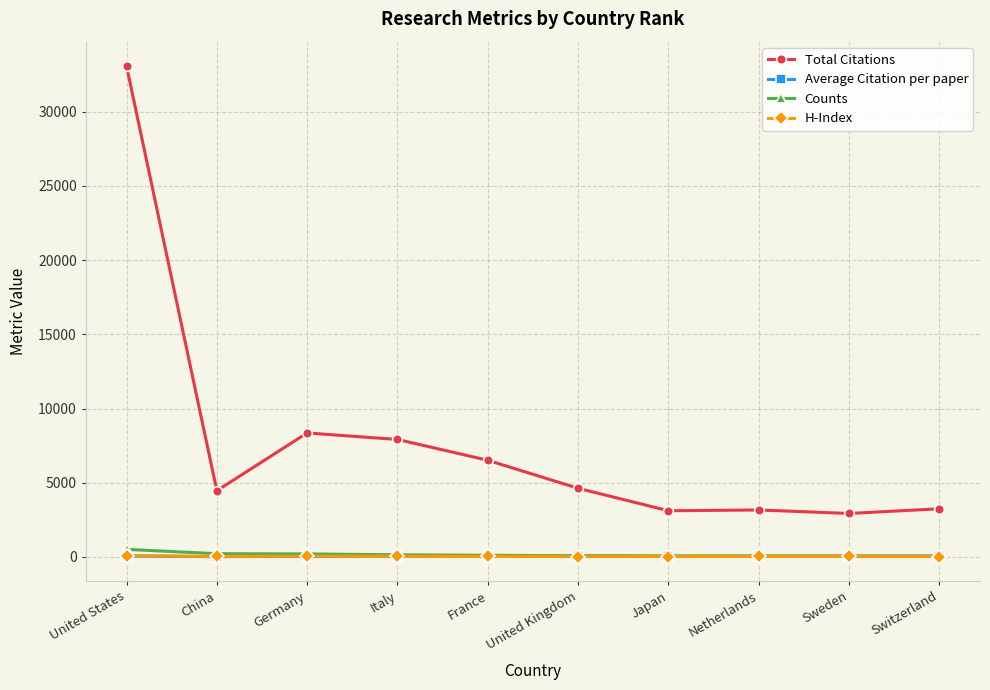

What is the label of the 7th point from the right?

Italy